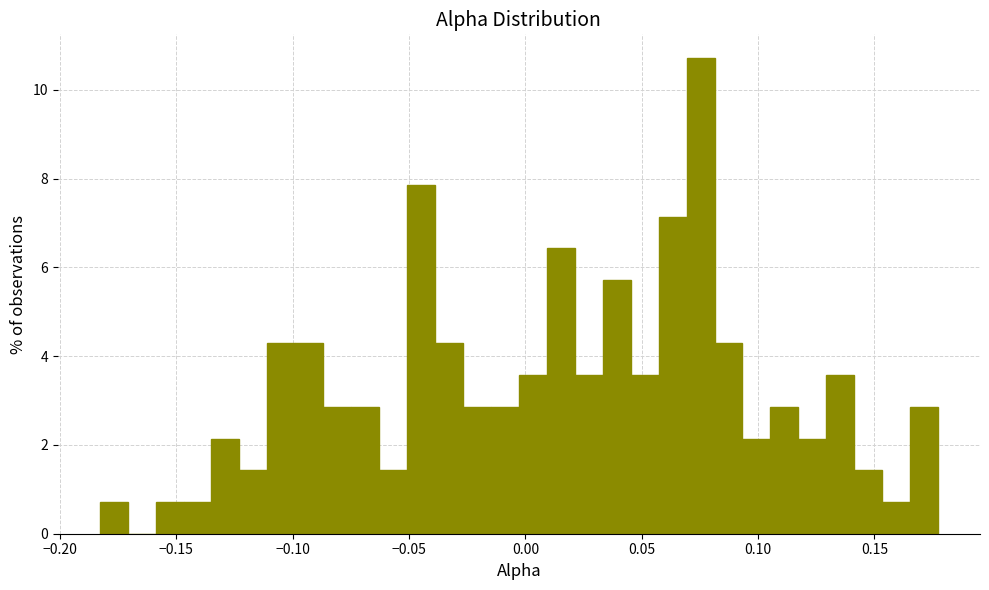

Read against the x-axis, roughly where is the centre of the tallest bar?

0.075